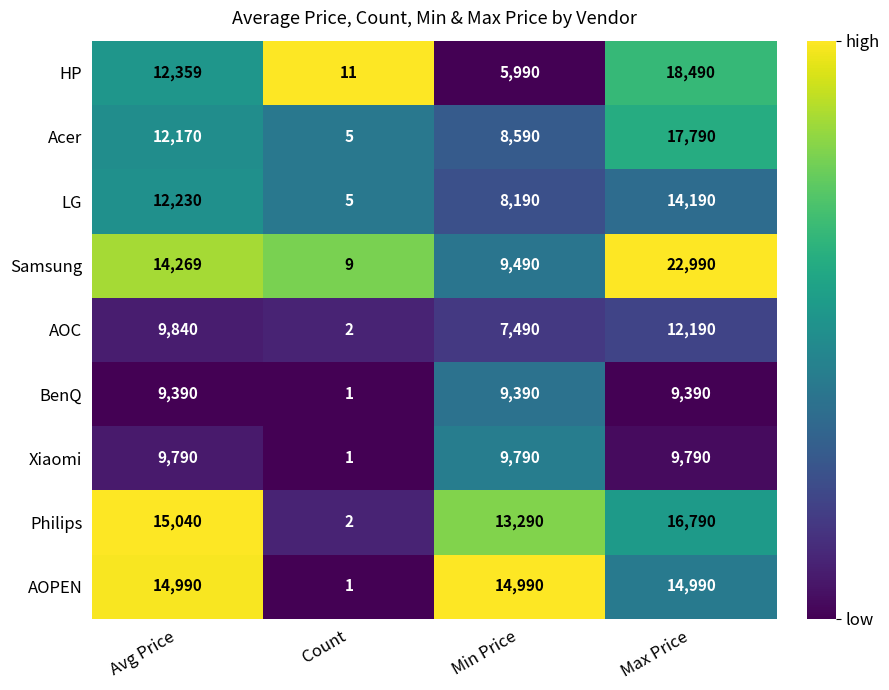

At which category is the sum across all series the highest?

Max Price